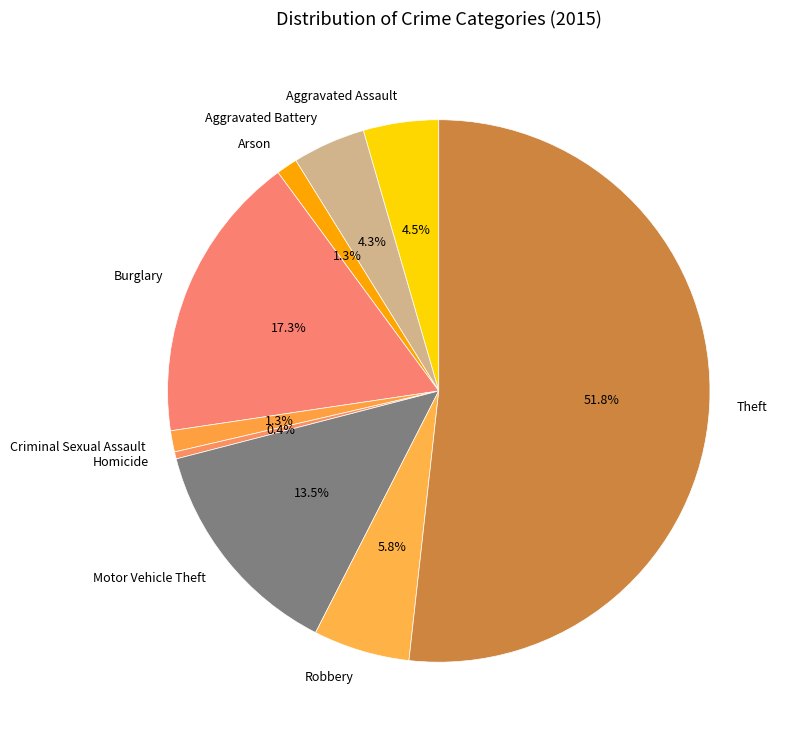

To the nearest percent, what is the average slice percentage?

11%